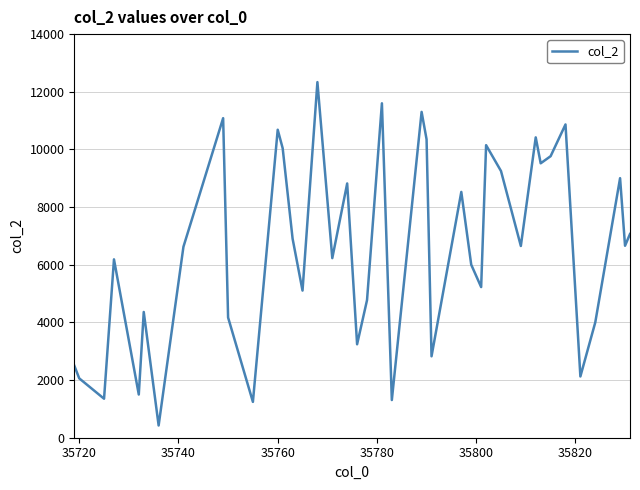

What is the maximum value shown in the chart?

12335